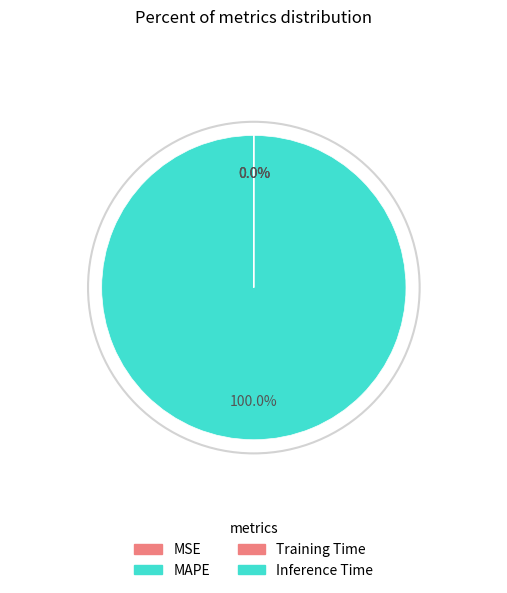

Count the number of slices in the pie.

4